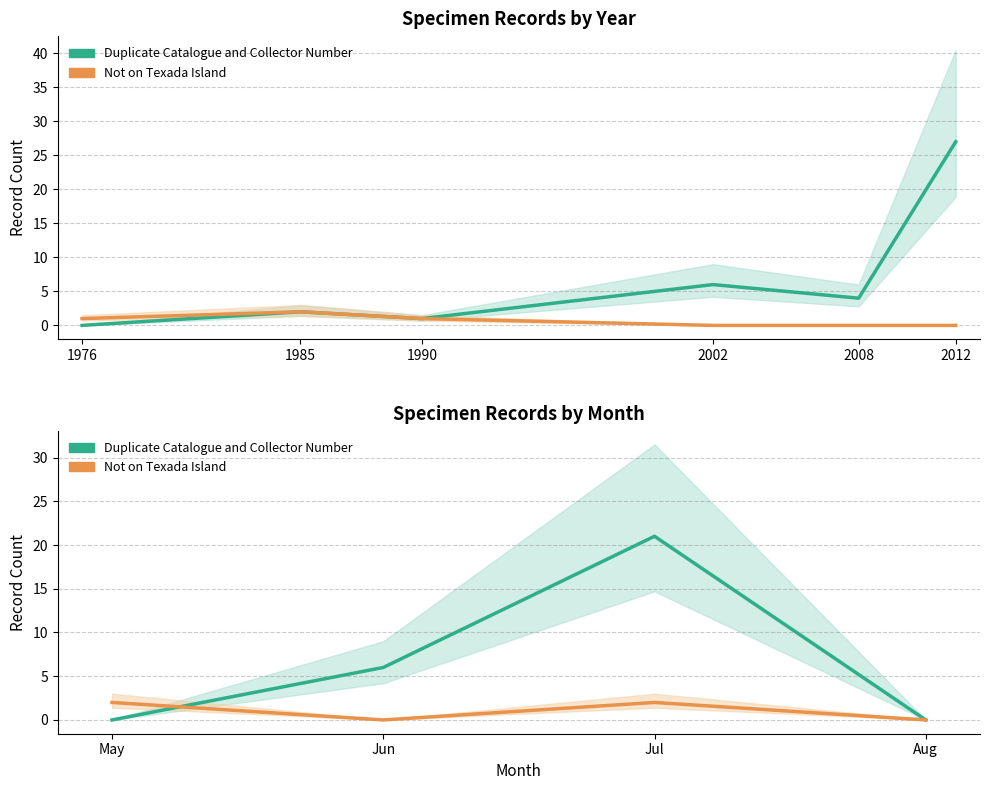

Is the value of Duplicate Catalogue and Collector Number at Jul greater than the value of Not on Texada Island at May?

Yes